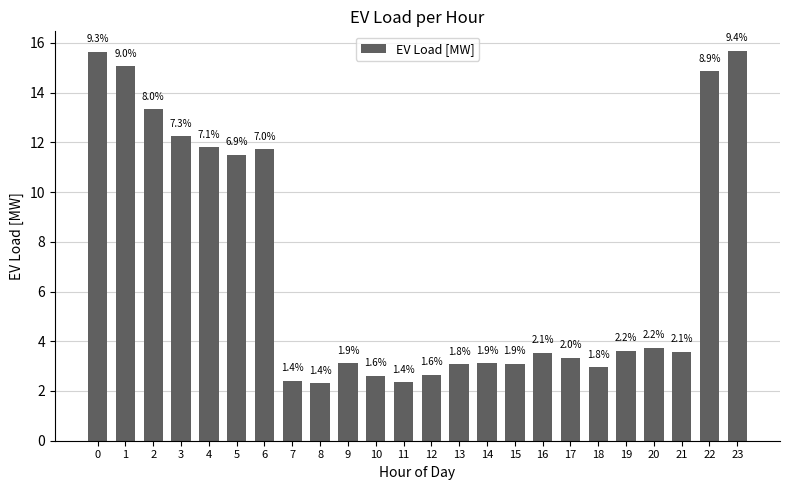

Does the chart contain any negative values?

No